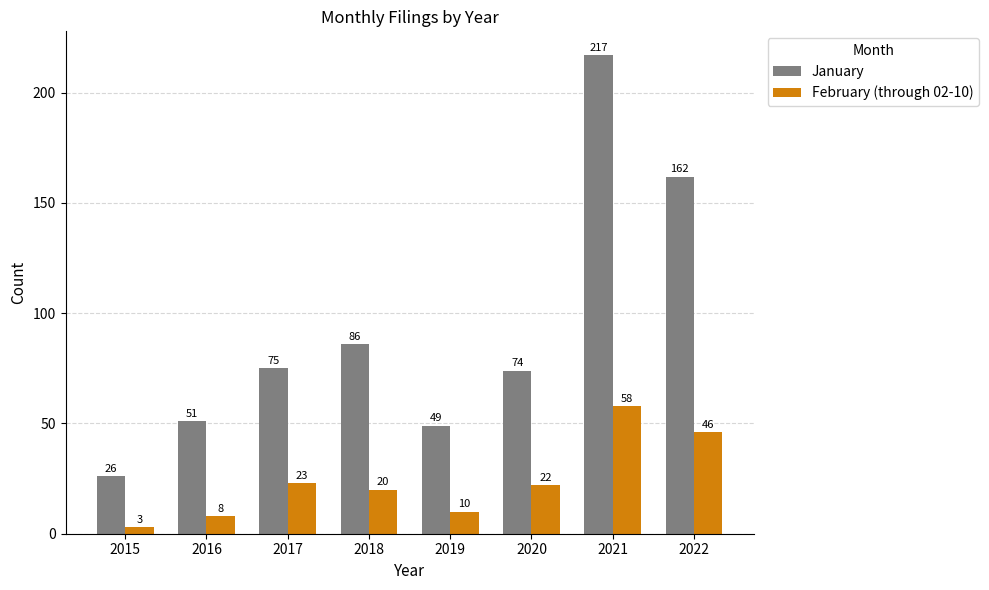

Reading right to left, extract all data points from this chart.

January: 2022=162	2021=217	2020=74	2019=49	2018=86	2017=75	2016=51	2015=26
February (through 02-10): 2022=46	2021=58	2020=22	2019=10	2018=20	2017=23	2016=8	2015=3